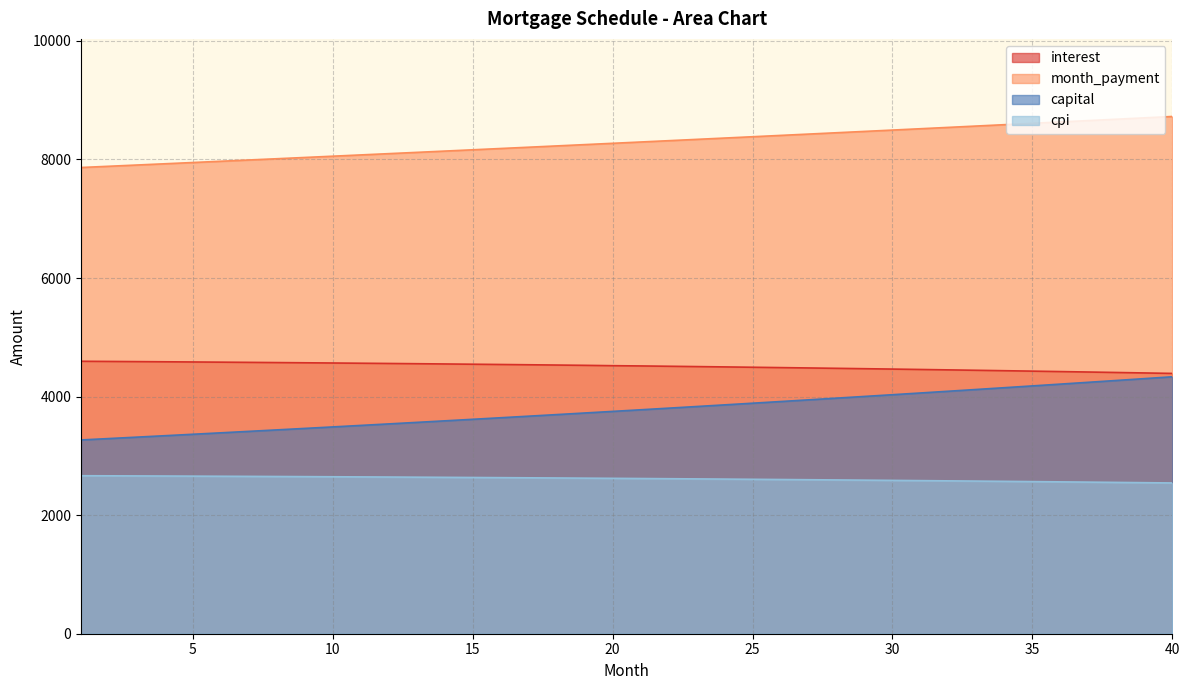

The value of capital at 15 is 5569.3. True or false?

False